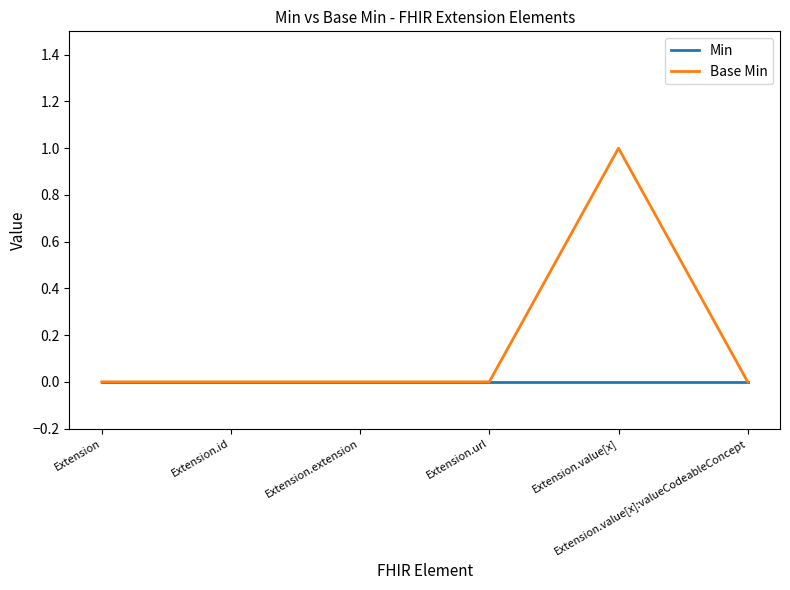

Count the Base Min values in the range 0 to 1.

6